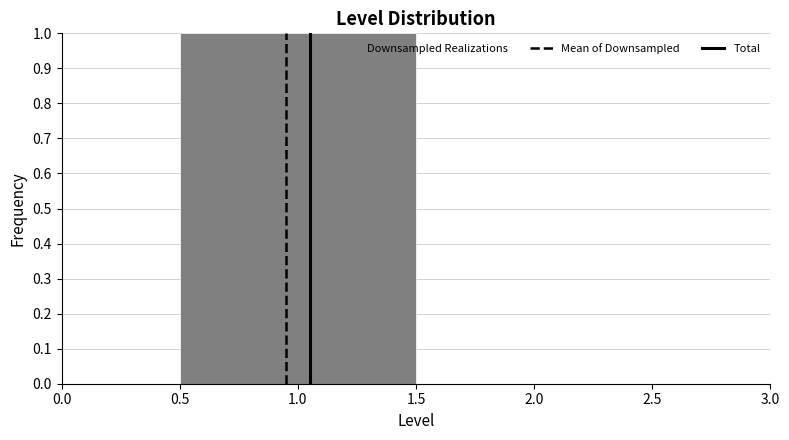

Reading left to right, list every bar in this chart as the range it spans on the x-axis followed by its height. The values are not printed on the chart, so give them approximately, as read against the axis.

0.5 to 1.5: 1
1.5 to 2.5: 0